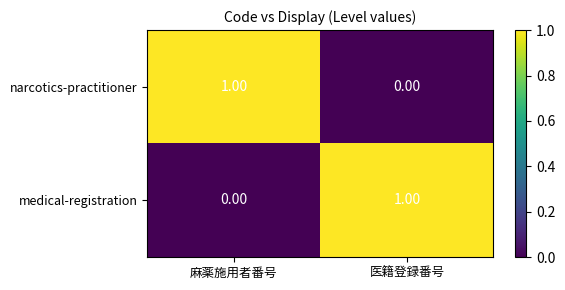

What is the total value across all series at 麻薬施用者番号?

1